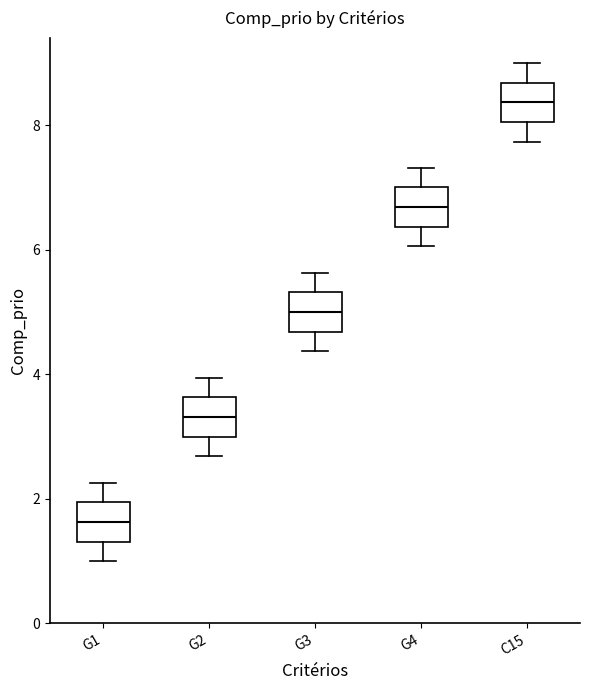

Which box has the lowest median line?

G1